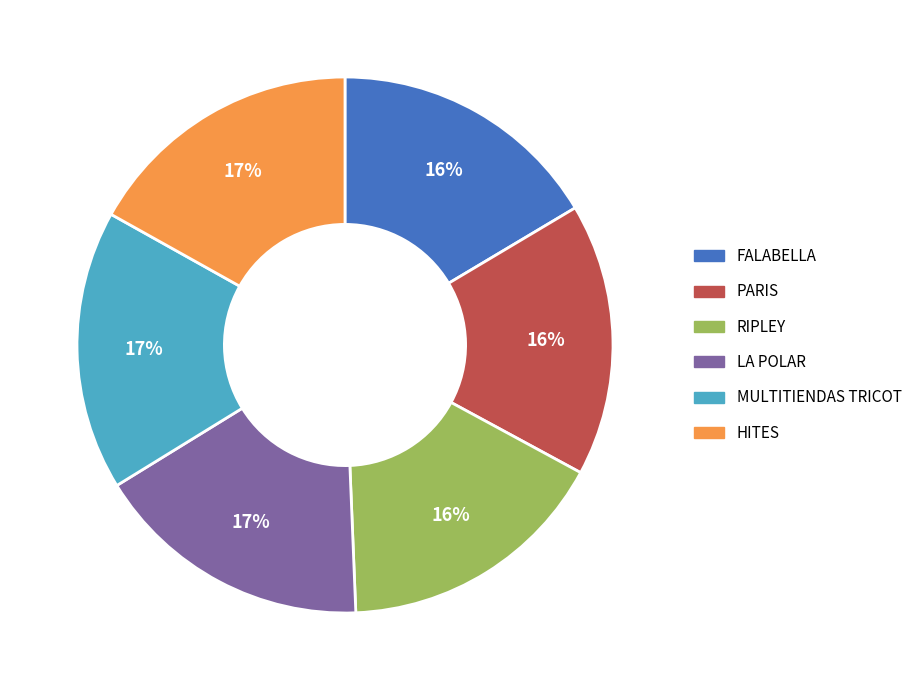

True or false: RIPLEY accounts for 30% of the total.

False